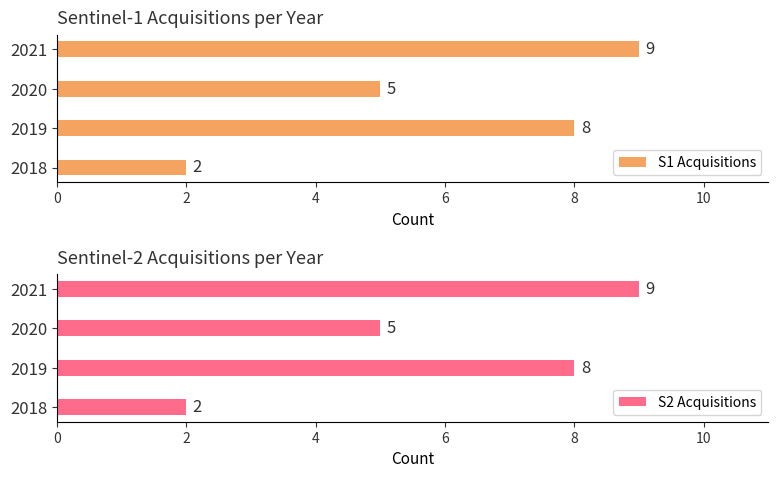

What are all the series names shown in the legend?

S1 Acquisitions, S2 Acquisitions